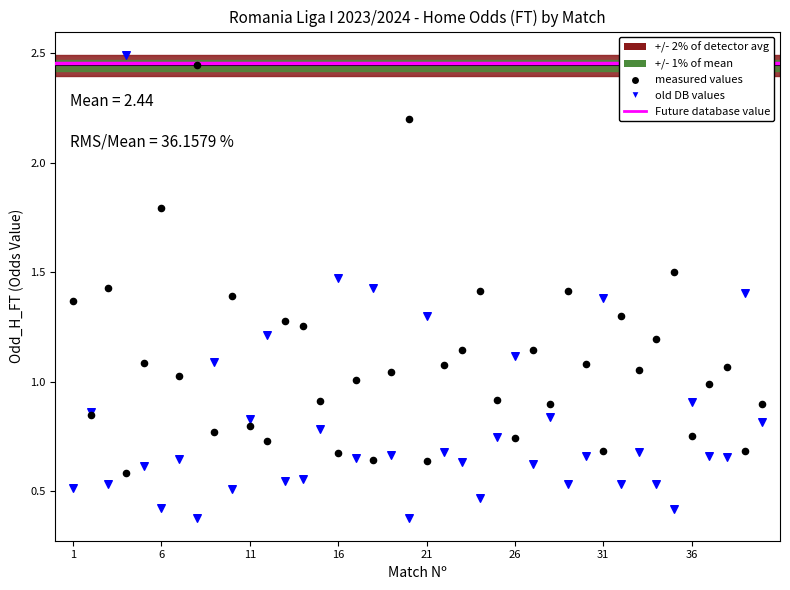

Which series contains the lowest Y value?

old DB values